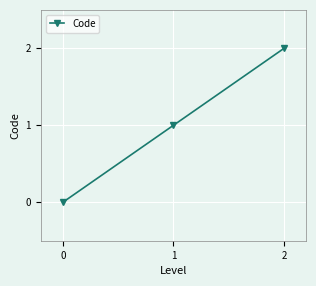

The value at 0 is 0. True or false?

True